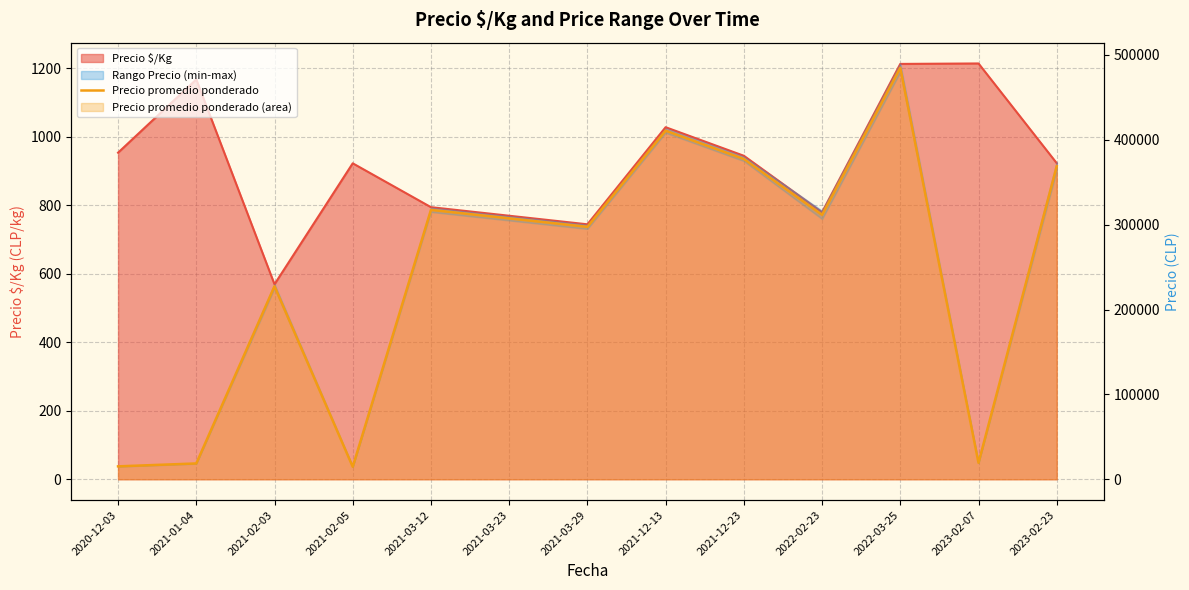

At which category does the chart reach its peak across all series?

2022-03-25